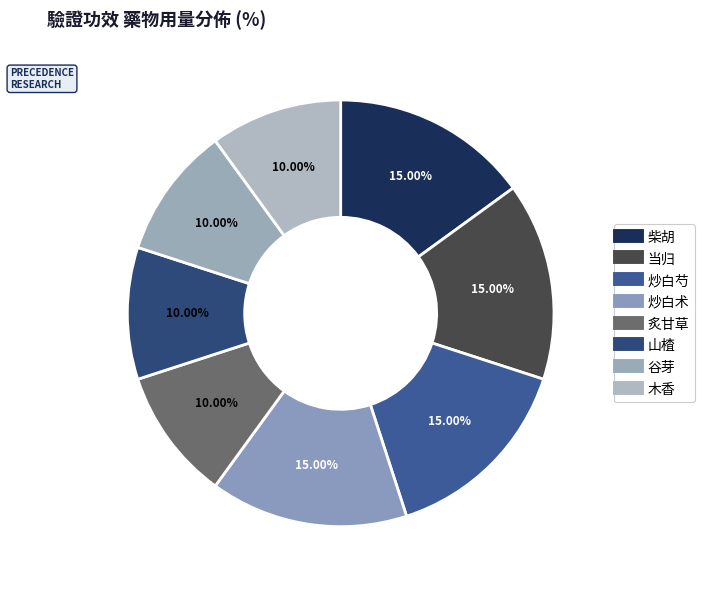

Which slice is the largest?

柴胡